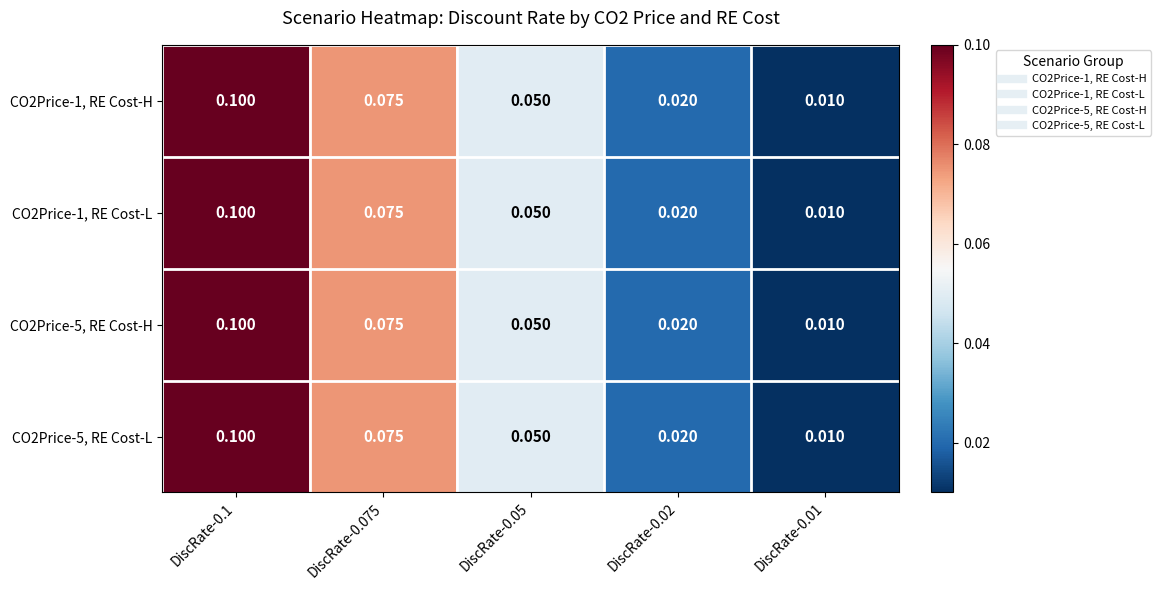

Count the number of data series in this chart.

4